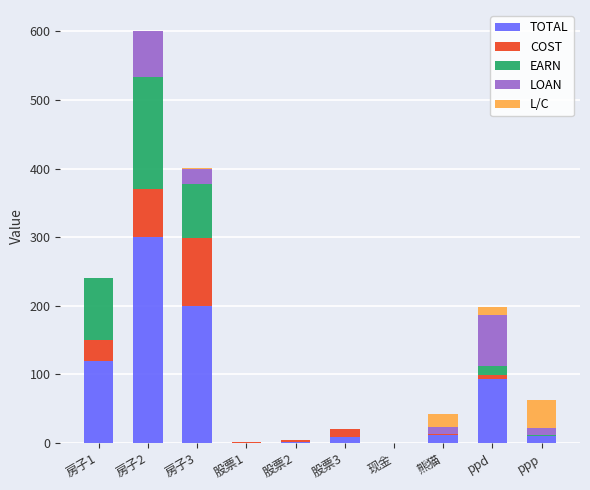

At which category is the sum across all series the highest?

房子2